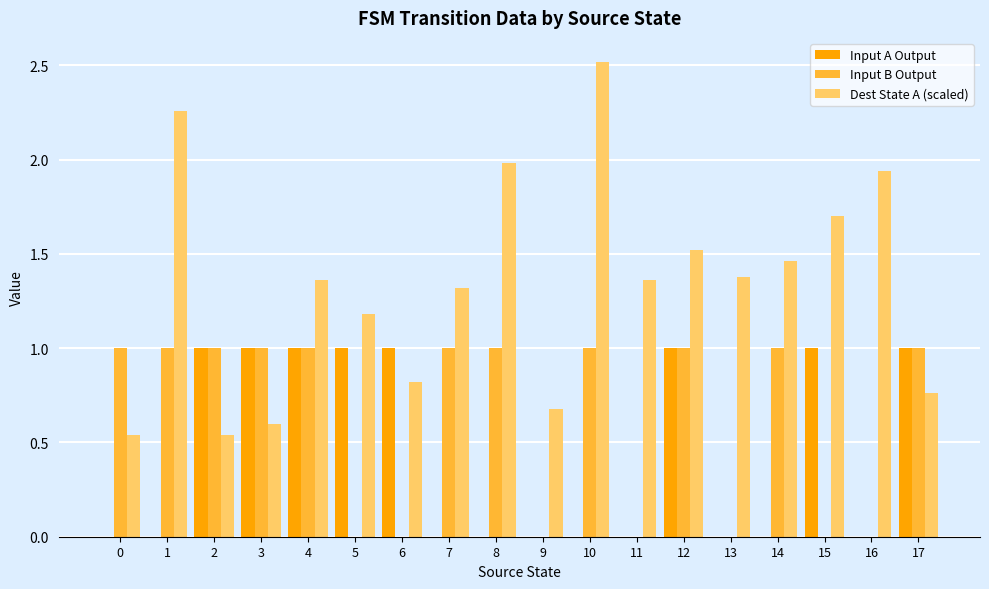

True or false: Dest State A (scaled) has a value of 1.4 at 4.

True